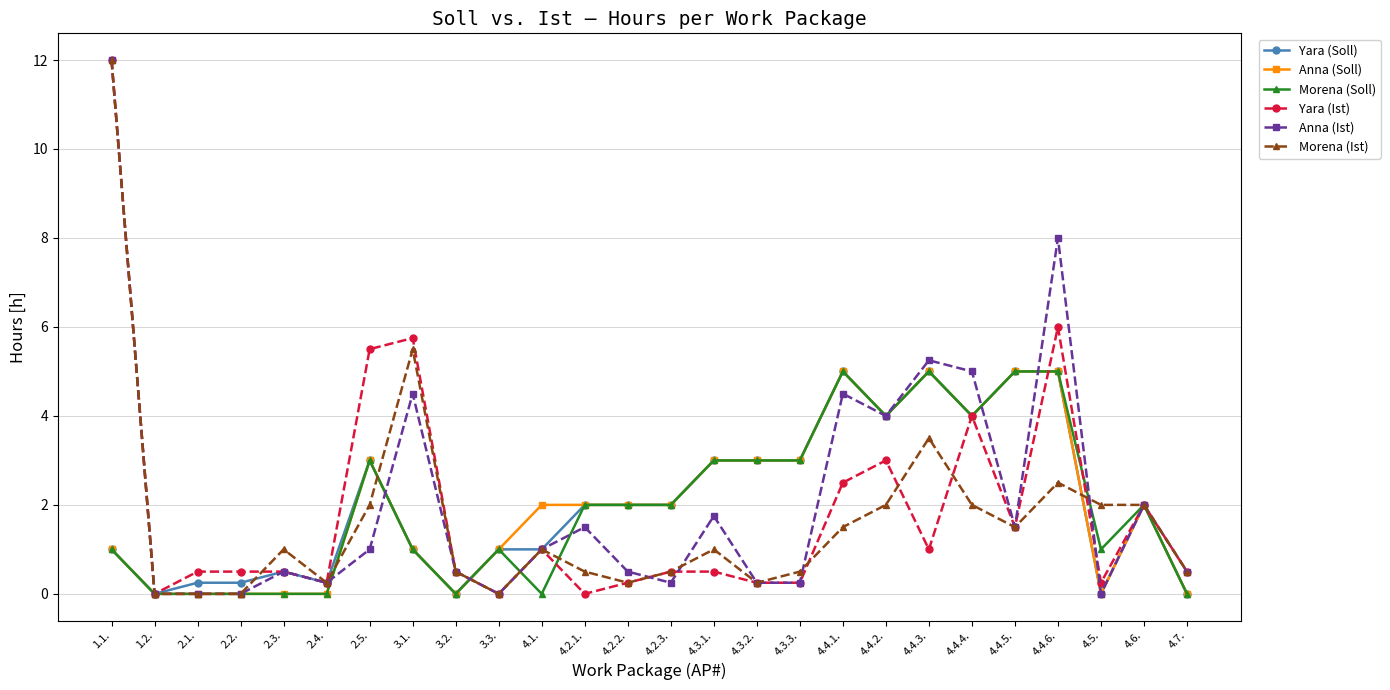

Which series changed the most between 4.1. and 4.2.2.?

Morena (Soll)